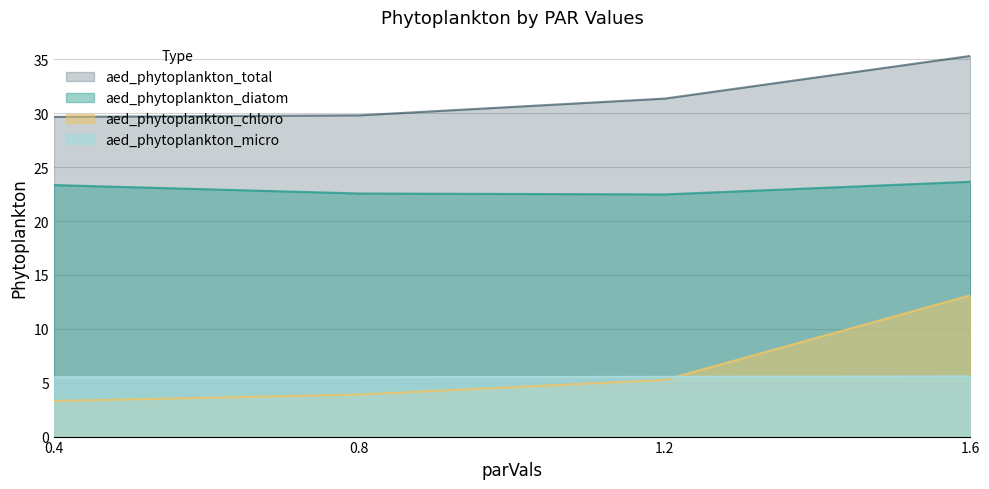

True or false: aed_phytoplankton_total has more than 1 points higher than both neighbors.

False